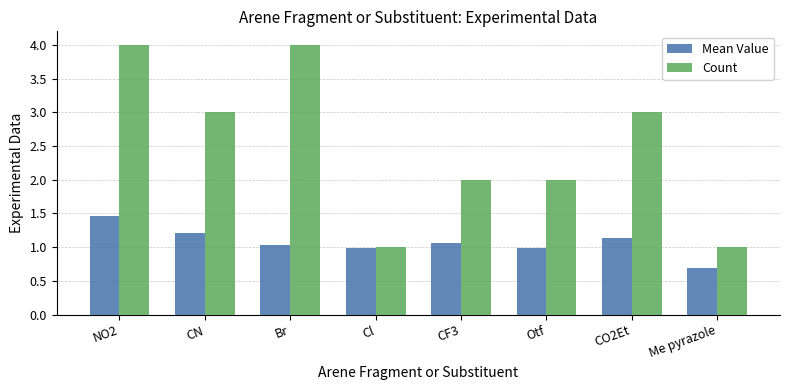

Which series has the largest total across all categories?

Count